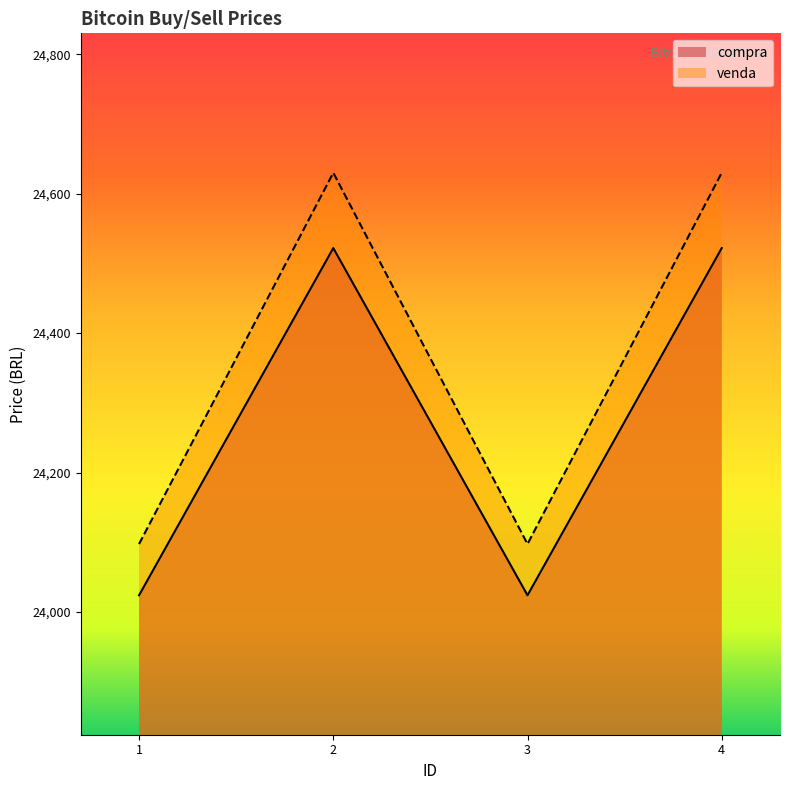

True or false: venda has more than 1 interior local peaks.

False